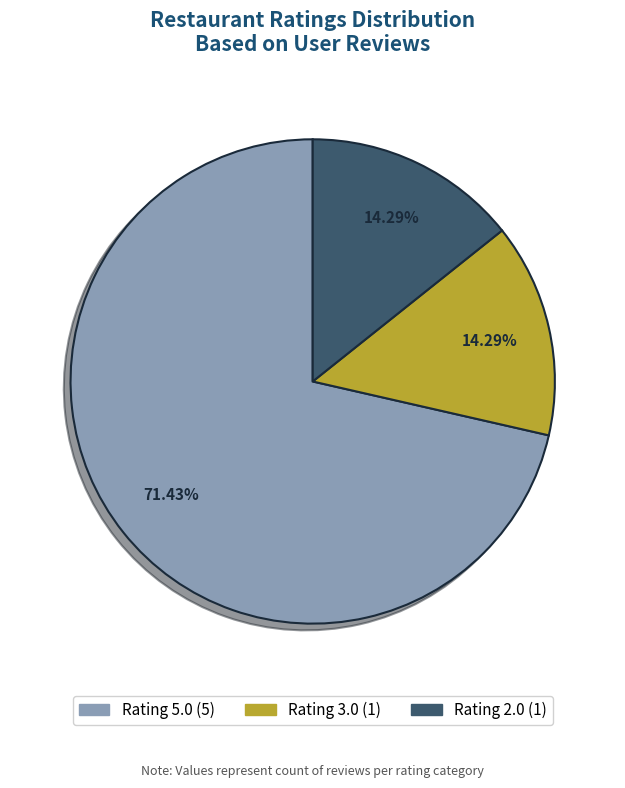

What is the majority slice?

Rating 5.0 (5)